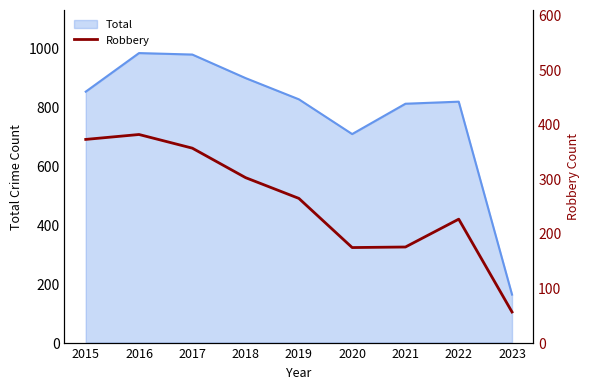

Does the chart display data point markers on the line(s)?

No